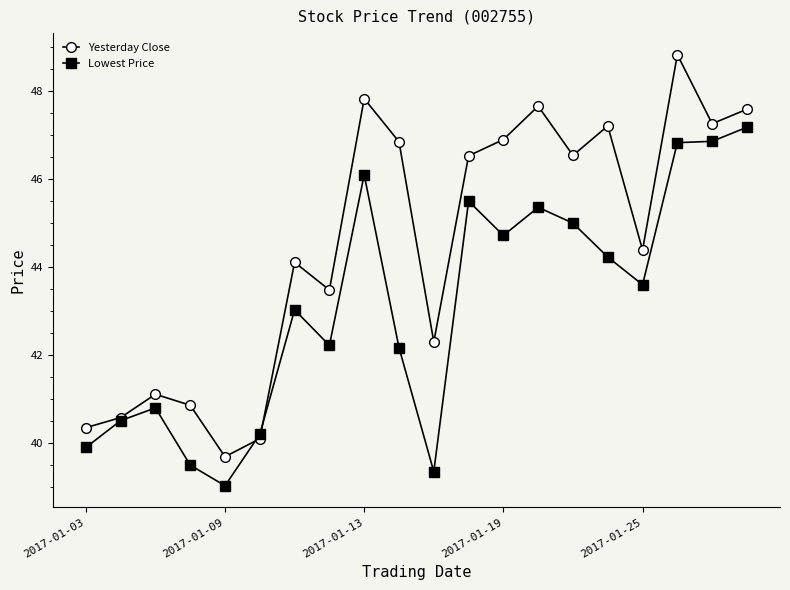

What is the maximum value for Yesterday Close?

48.8